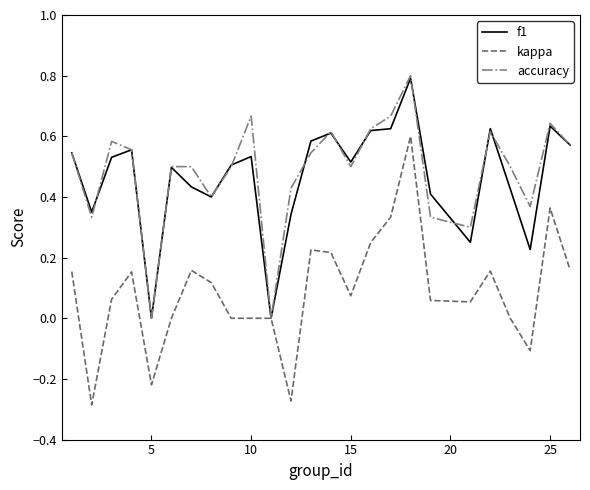

What are all the series names shown in the legend?

f1, kappa, accuracy